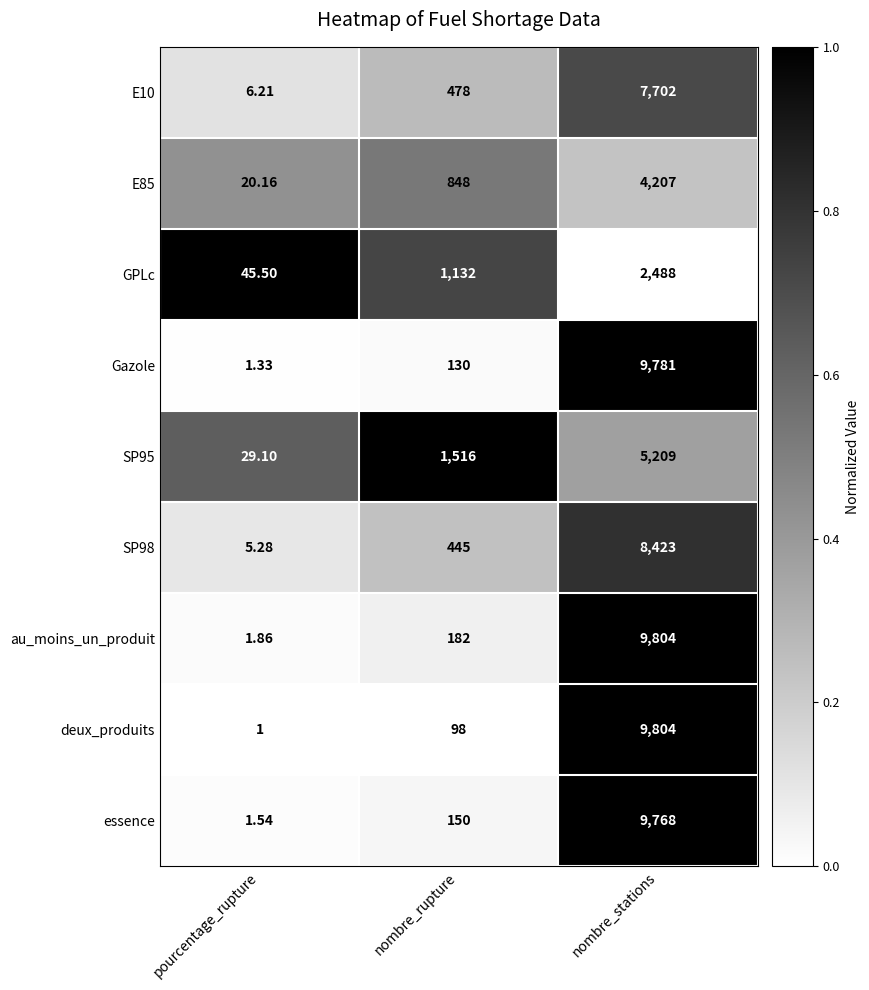

Rank the categories by essence value from lowest to highest.

pourcentage_rupture, nombre_rupture, nombre_stations